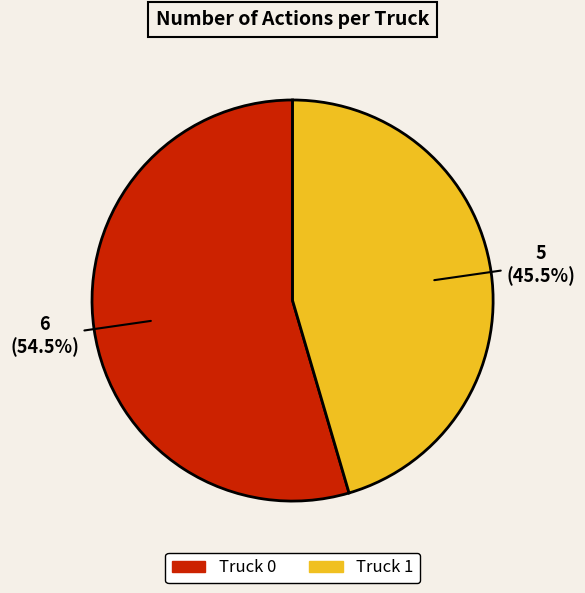

What is the largest slice in the pie chart?

Truck 0